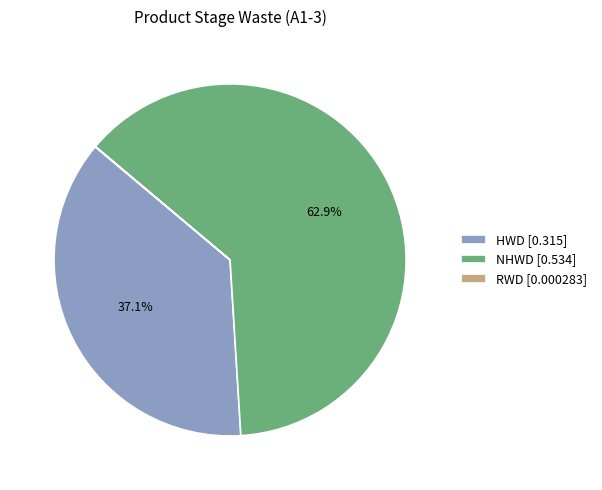

Does HWD [0.315] account for over 50% of the chart?

No